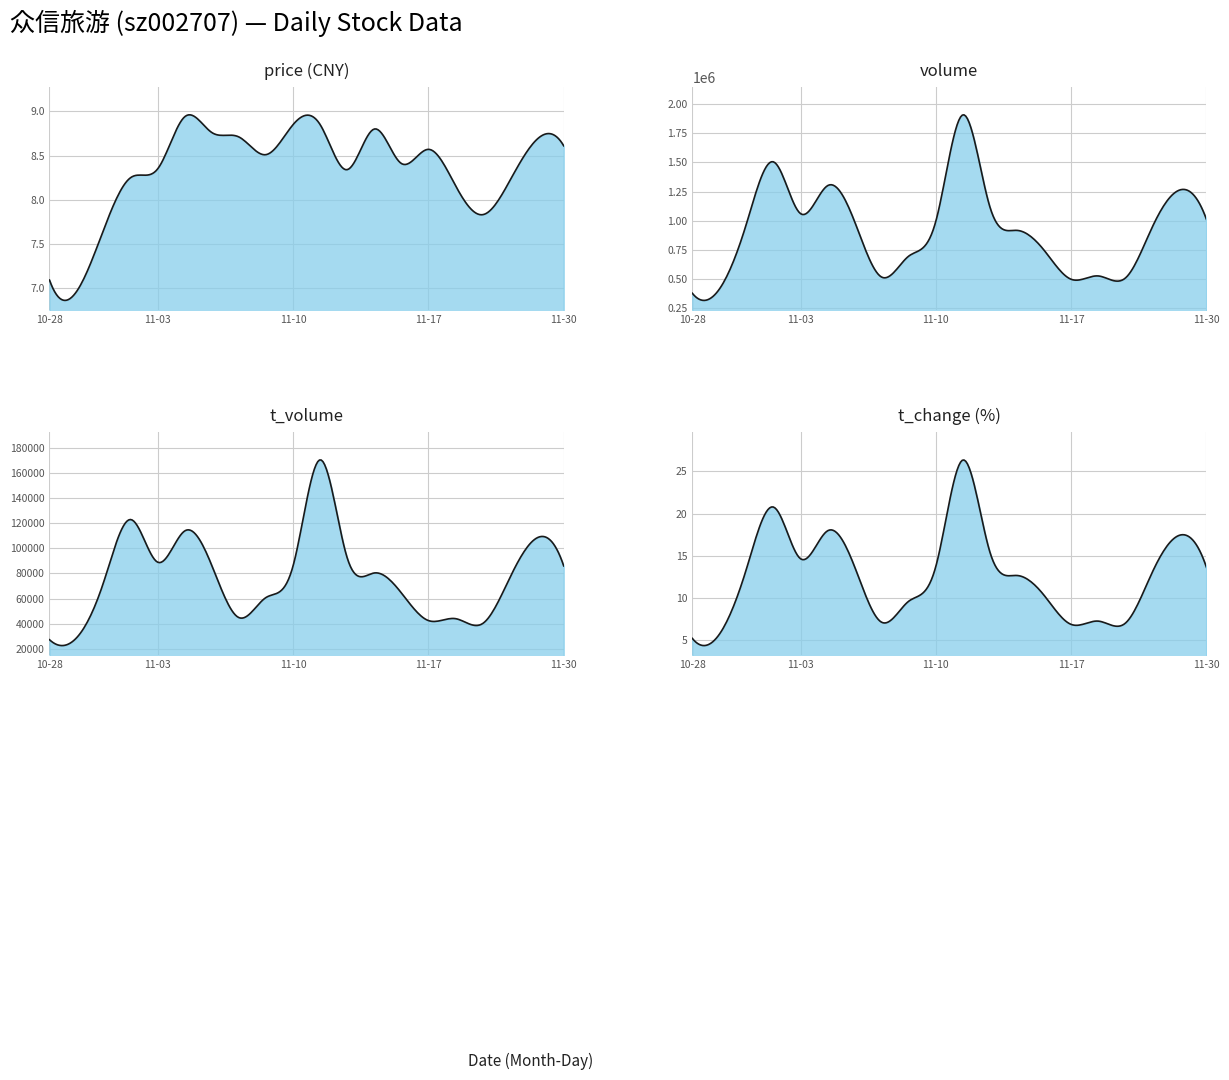

True or false: price and t_volume intersect in this chart.

False